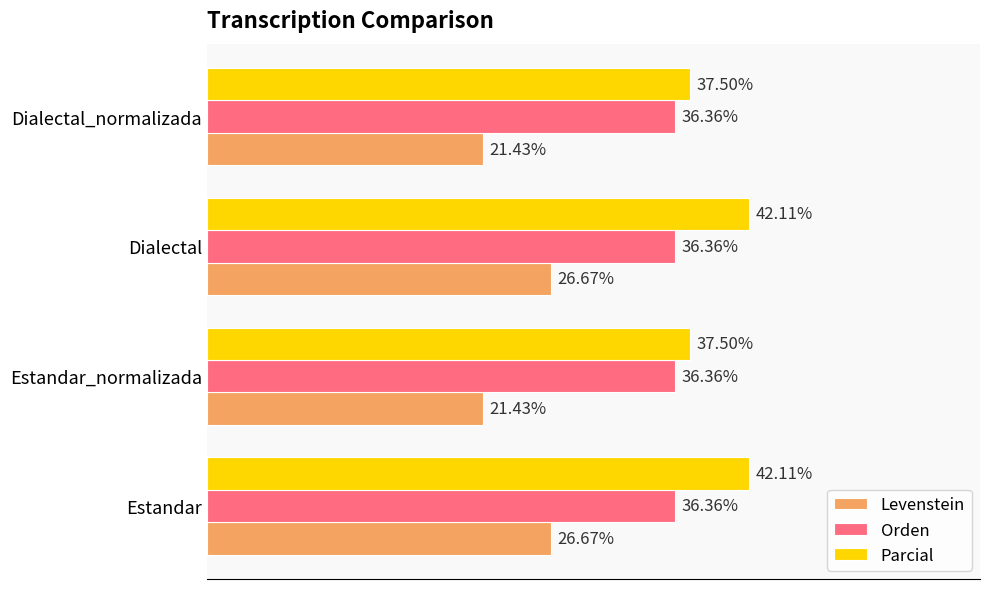

At Dialectal_normalizada, list the series in order from largest to smallest.

Parcial, Orden, Levenstein